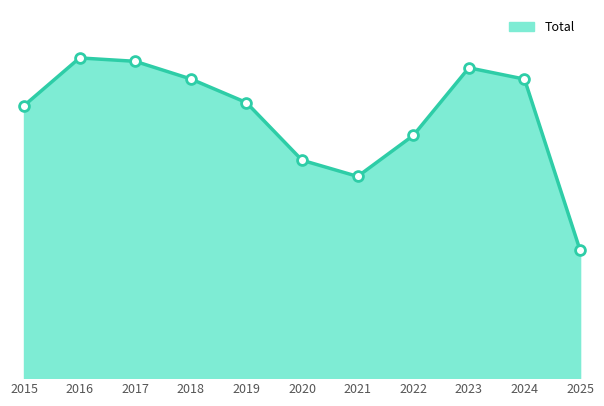

What is the change in value from 2018 to 2024?

-1